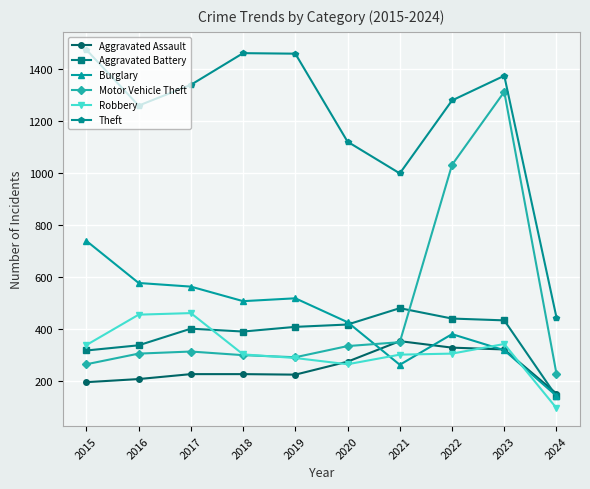

List the series in order of their peak value, lowest first.

Aggravated Assault, Robbery, Aggravated Battery, Burglary, Motor Vehicle Theft, Theft